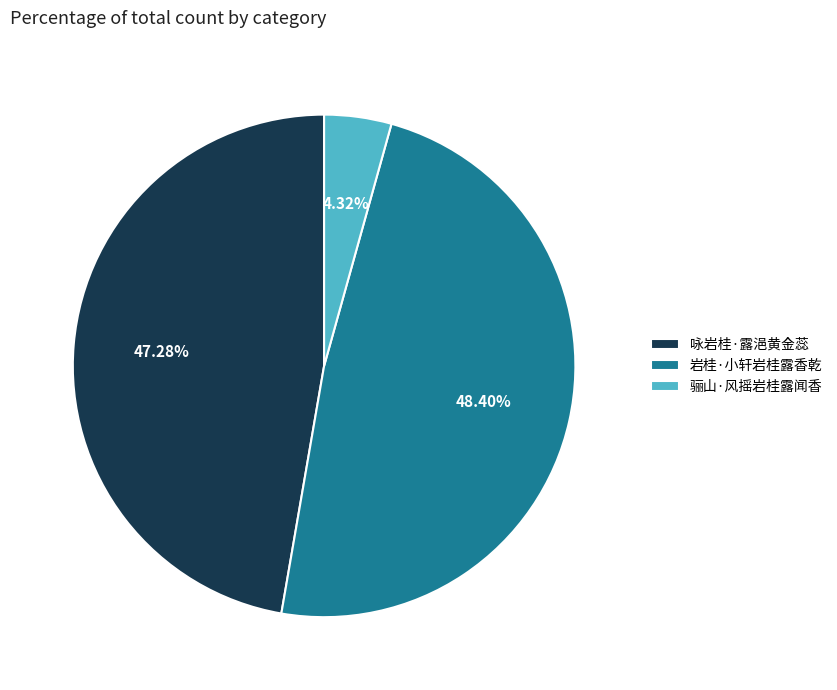

Rank the categories by value from highest to lowest.

岩桂·小轩岩桂露香乾, 咏岩桂·露浥黄金蕊, 骊山·风摇岩桂露闻香